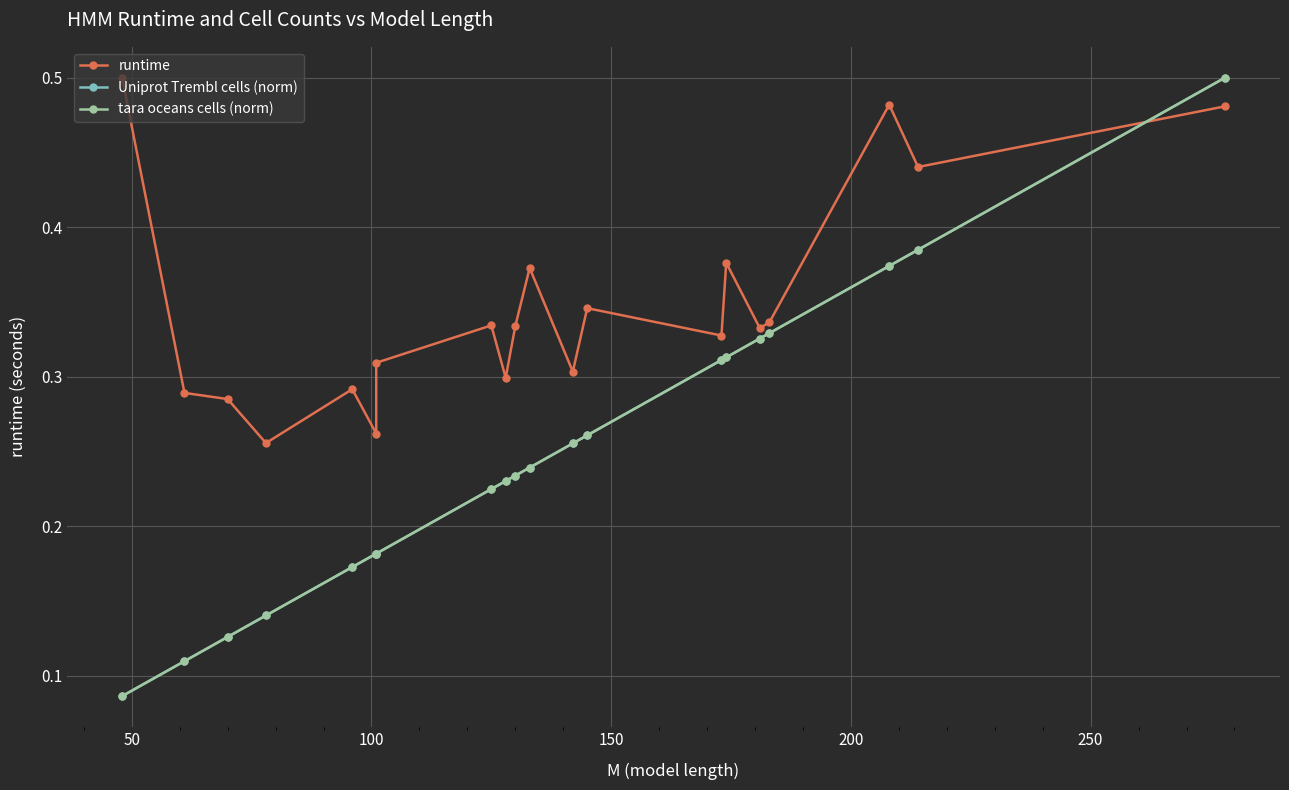

Which series has the largest total across all categories?

runtime